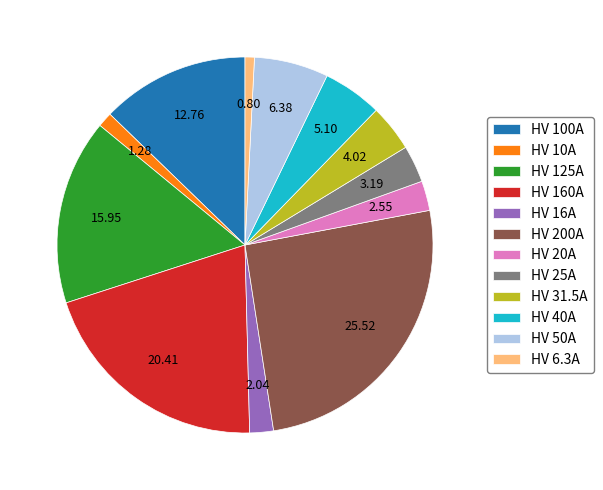

Is there any slice that represents more than half of the pie?

No